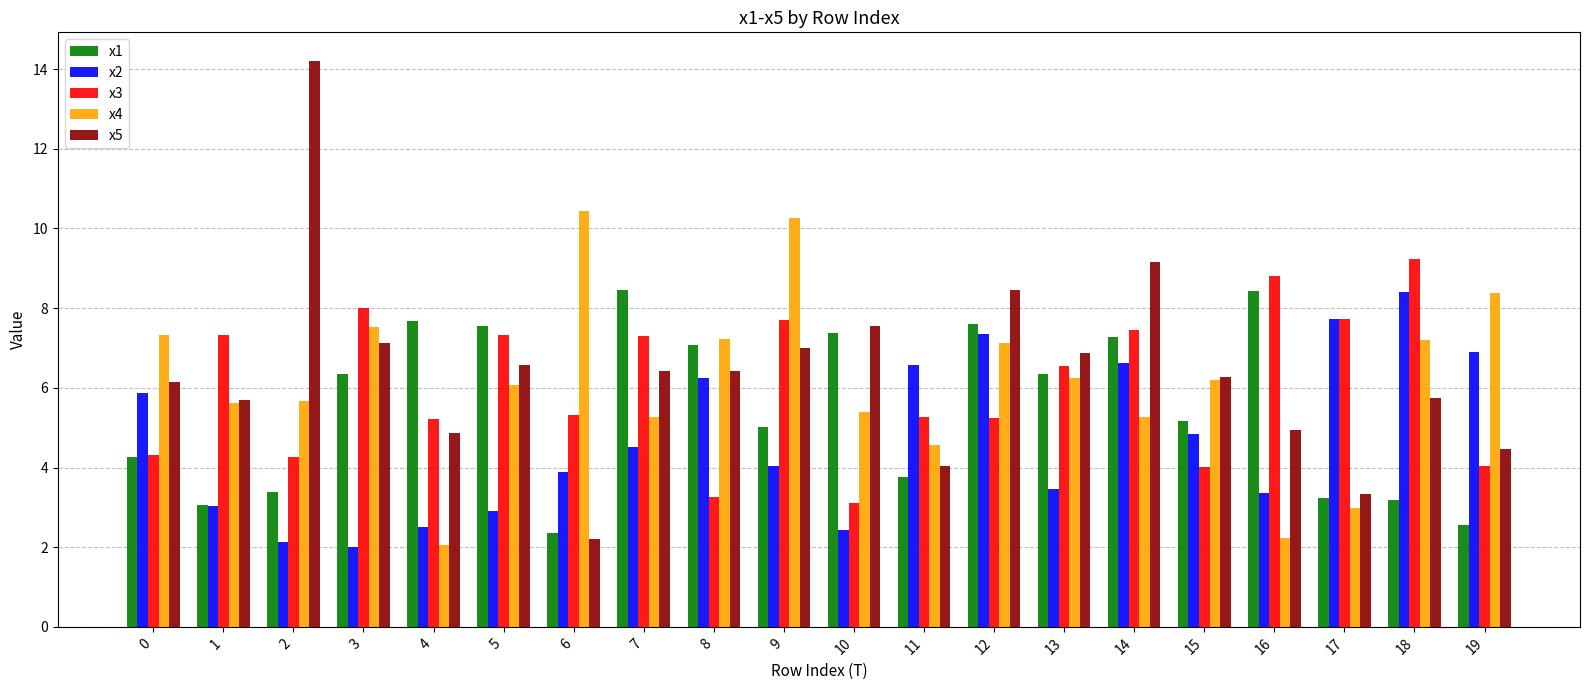

Which category has the lowest value in the x1 series?

6